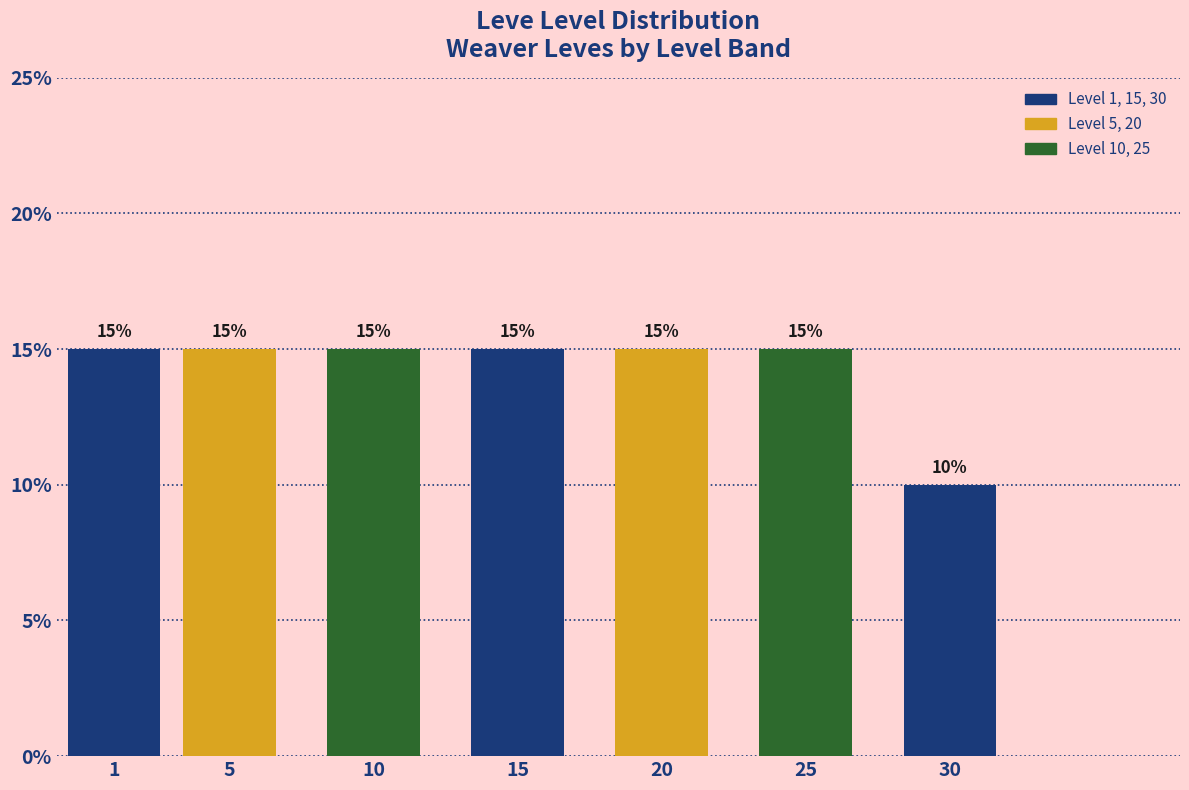

Reading left to right, extract all data points from this chart.

15	15	15	15	15	15	10